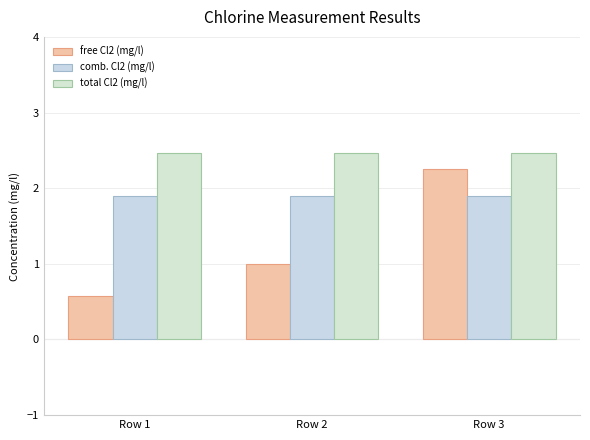

Rank the series at Row 1 from highest to lowest value.

total Cl2 (mg/l), comb. Cl2 (mg/l), free Cl2 (mg/l)